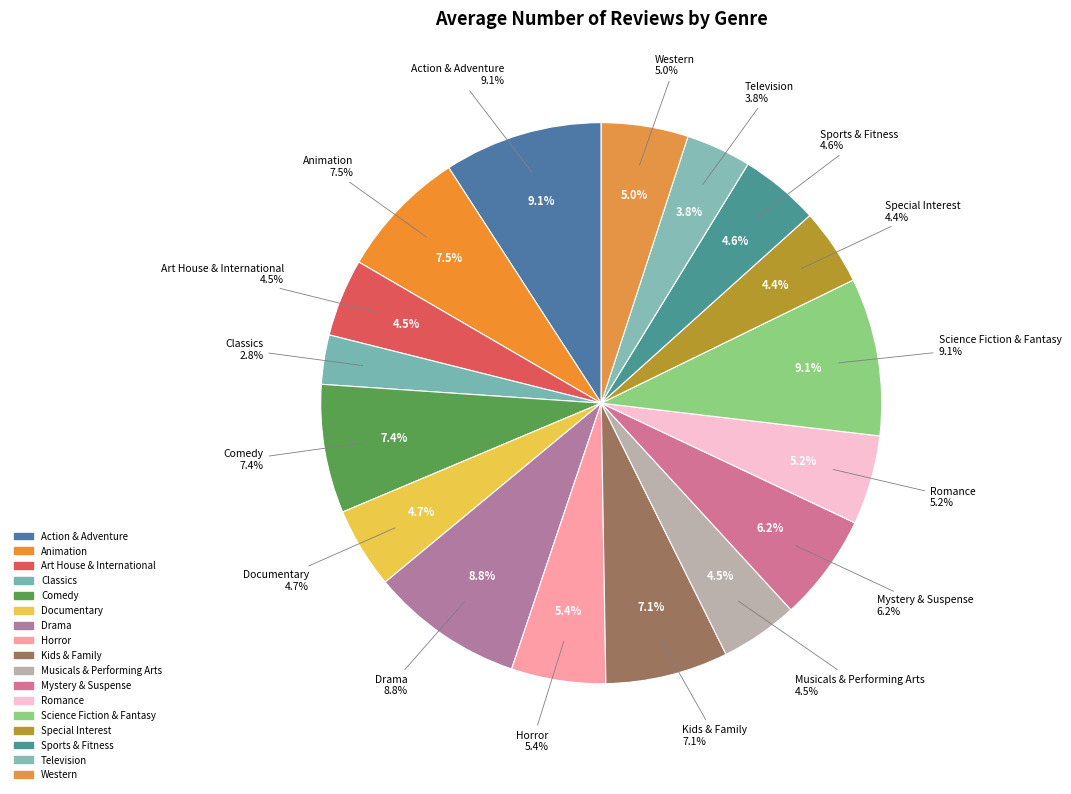

Rank the categories by value from highest to lowest.

Action & Adventure, Science Fiction & Fantasy, Drama, Animation, Comedy, Kids & Family, Mystery & Suspense, Horror, Romance, Western, Documentary, Sports & Fitness, Art House & International, Musicals & Performing Arts, Special Interest, Television, Classics